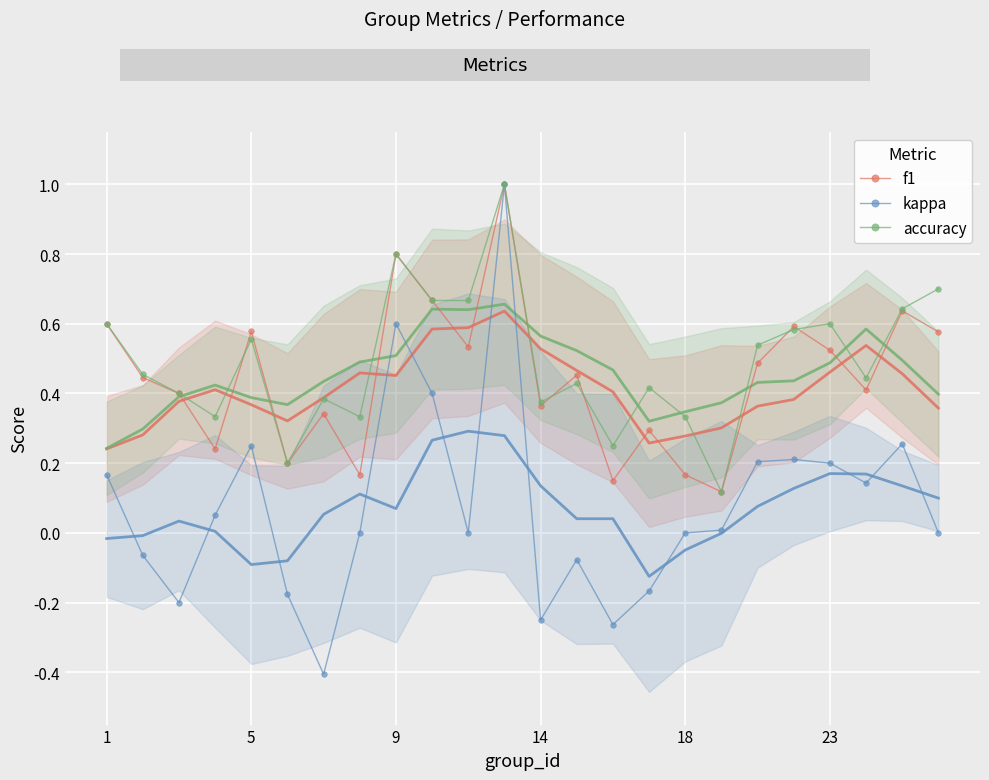

Is it true that accuracy equals 0.9 at 1?

False